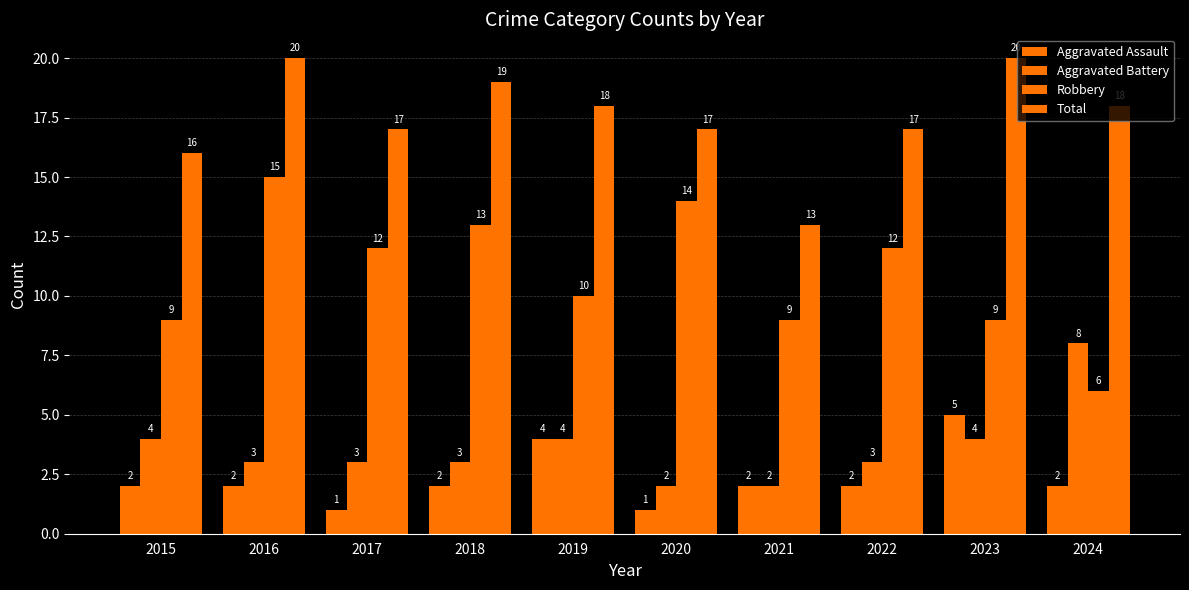

What is the maximum value for Aggravated Assault?

5